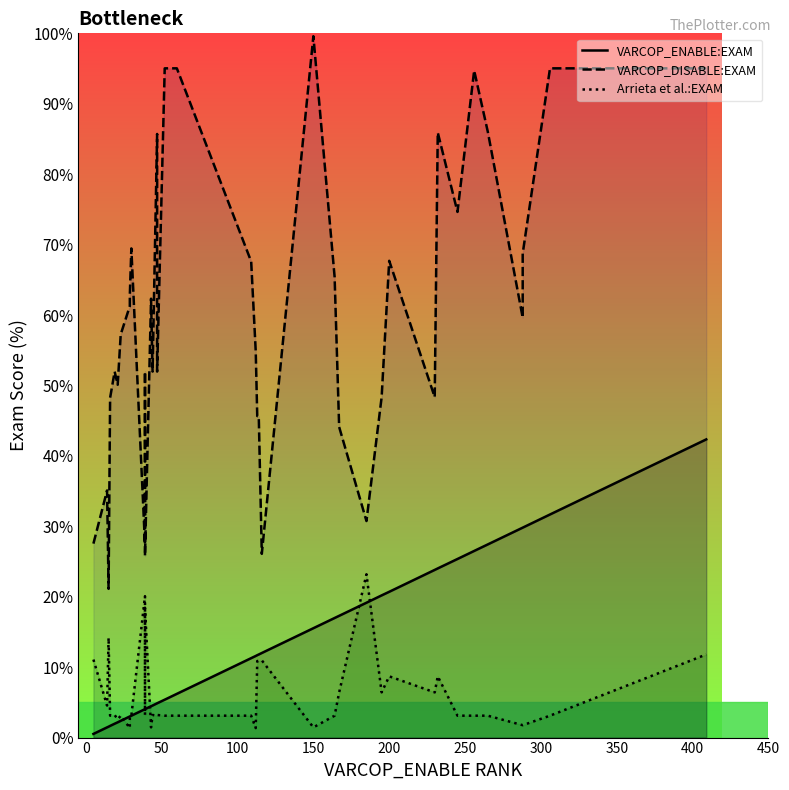

How many series are shown in this chart?

3